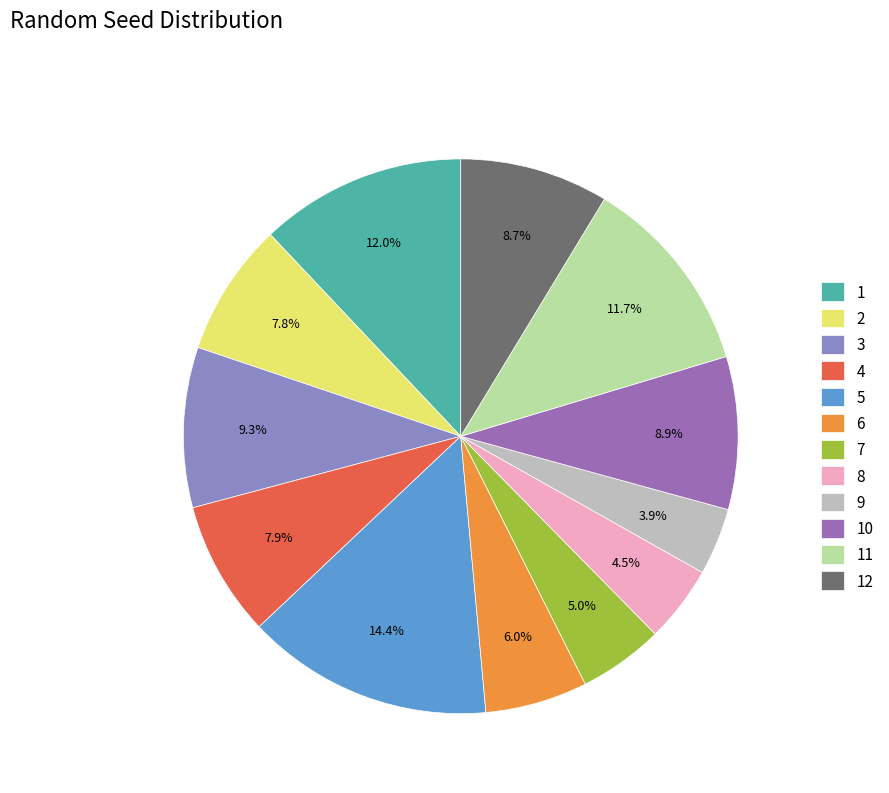

What is the total percentage of 3 and 11?

21.0%